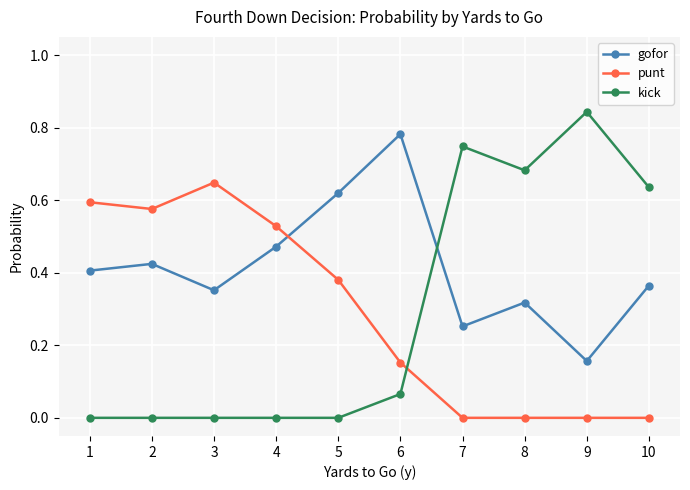

At which category does gofor reach its first local valley?

3